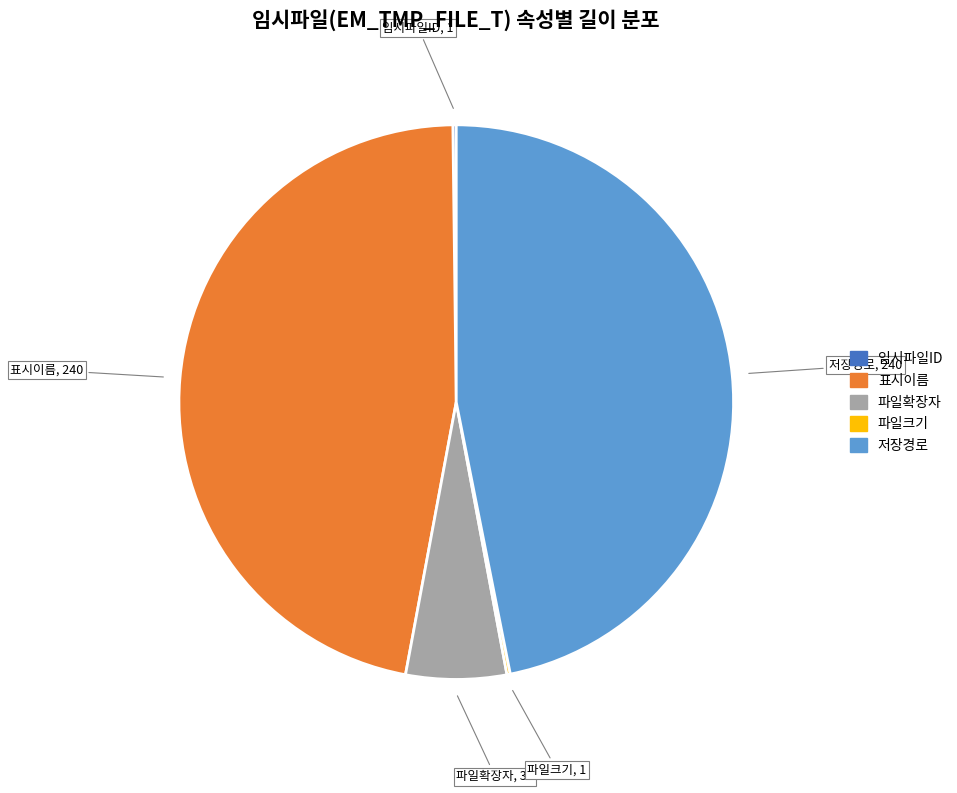

Is 파일확장자 the majority of the pie?

No